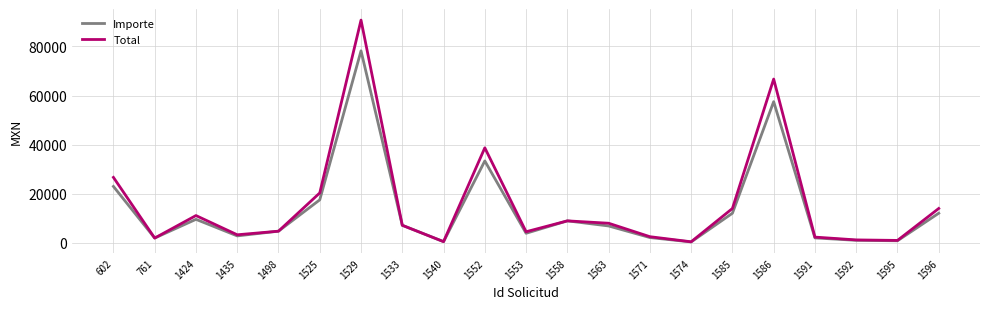

Which series has the largest total across all categories?

Total